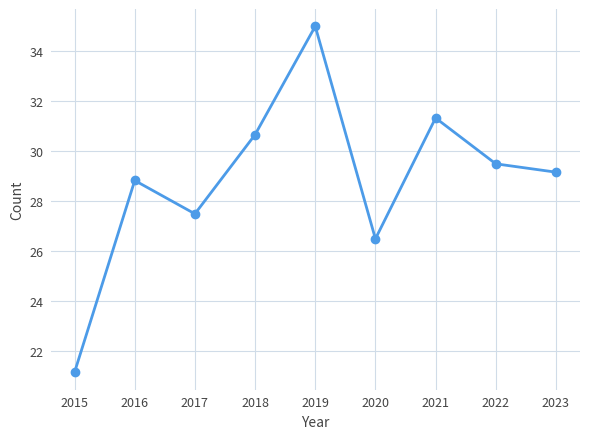

True or false: the data has more than 0 interior local peaks.

True